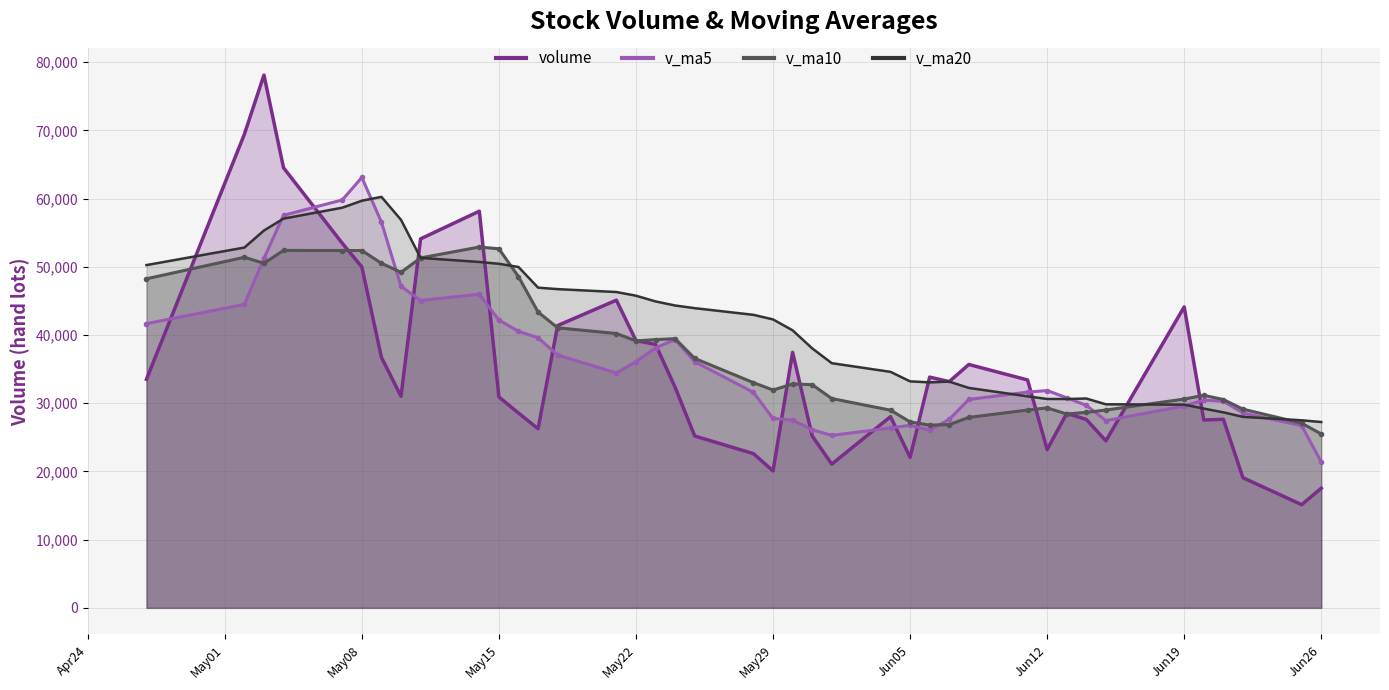

After their last crossing, which series has the higher values: v_ma5 or volume?

v_ma5